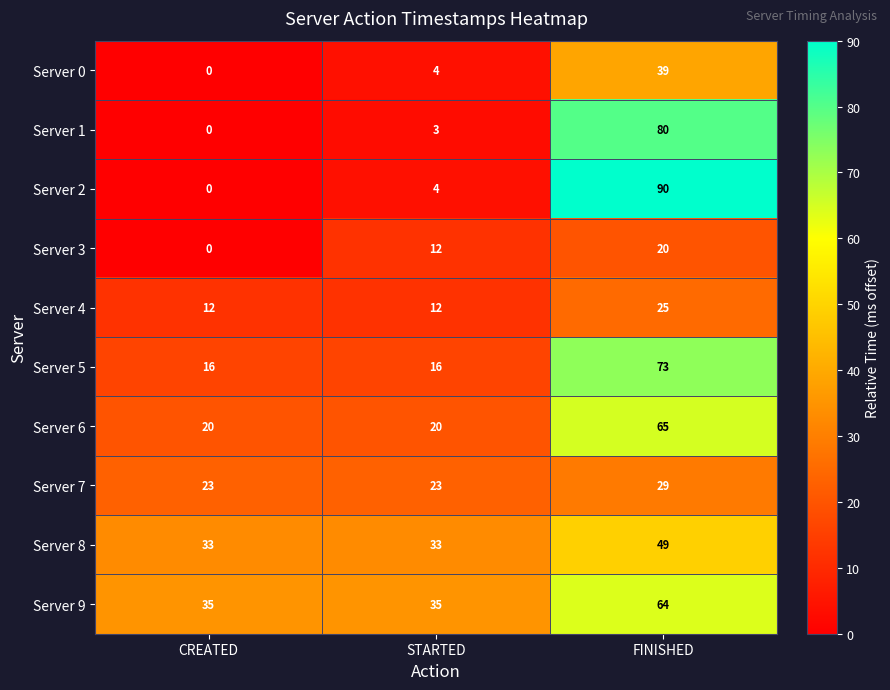

What is the difference between the highest and lowest values at STARTED?

32